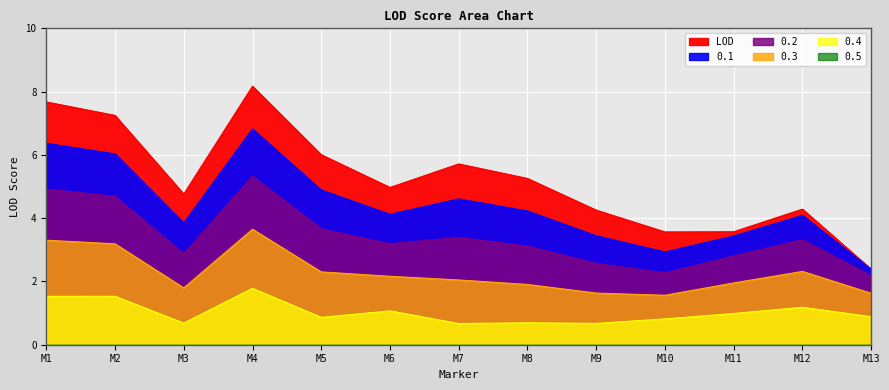

What is the difference between the maximum and second lowest values in the 0.3 series?

2.0